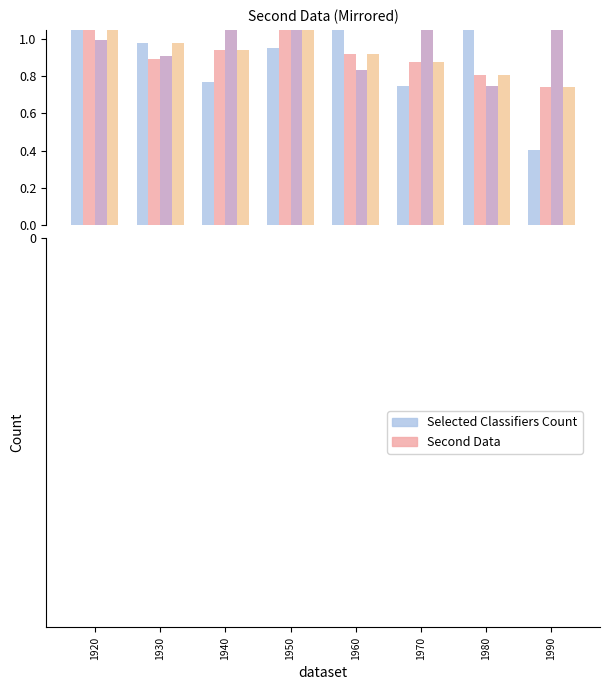

How many bars are there in each group?

4